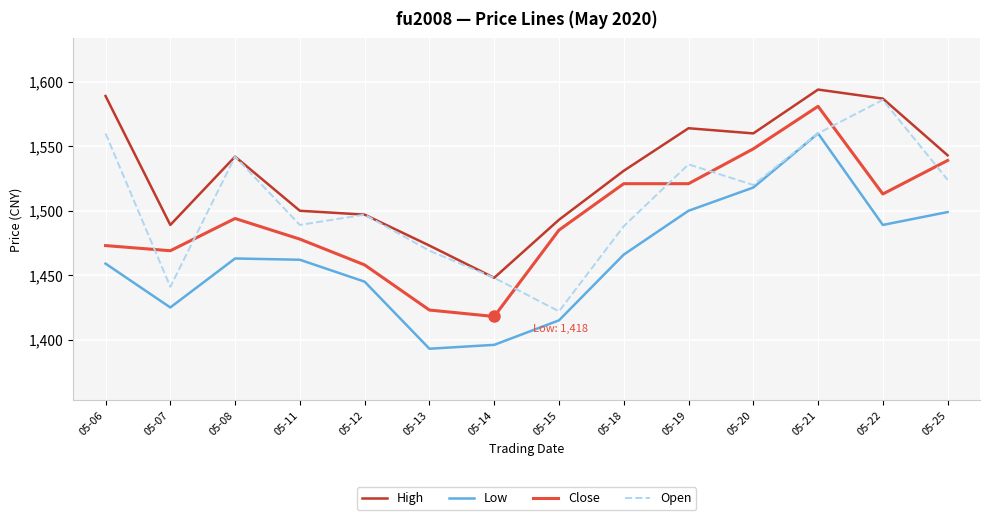

Is it true that Low equals 1393 at 05-13?

True